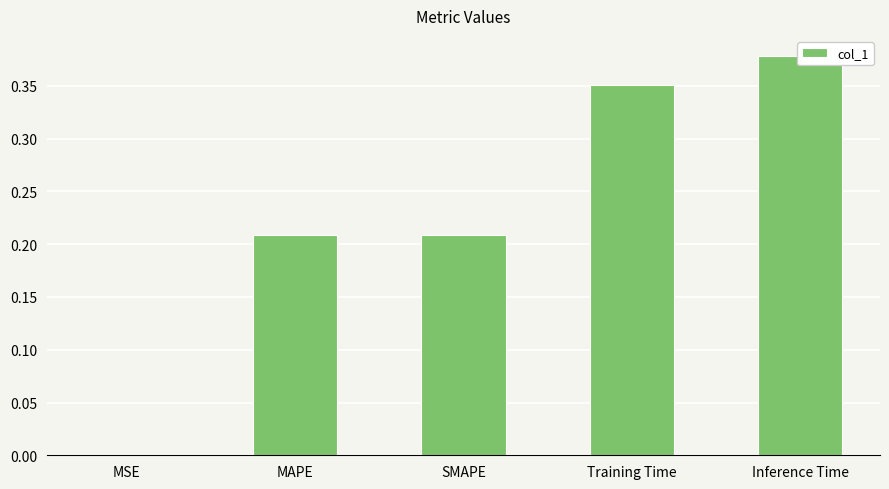

Reading left to right, extract all data points from this chart.

MSE=0.0	MAPE=0.2	SMAPE=0.2	Training Time=0.4	Inference Time=0.4